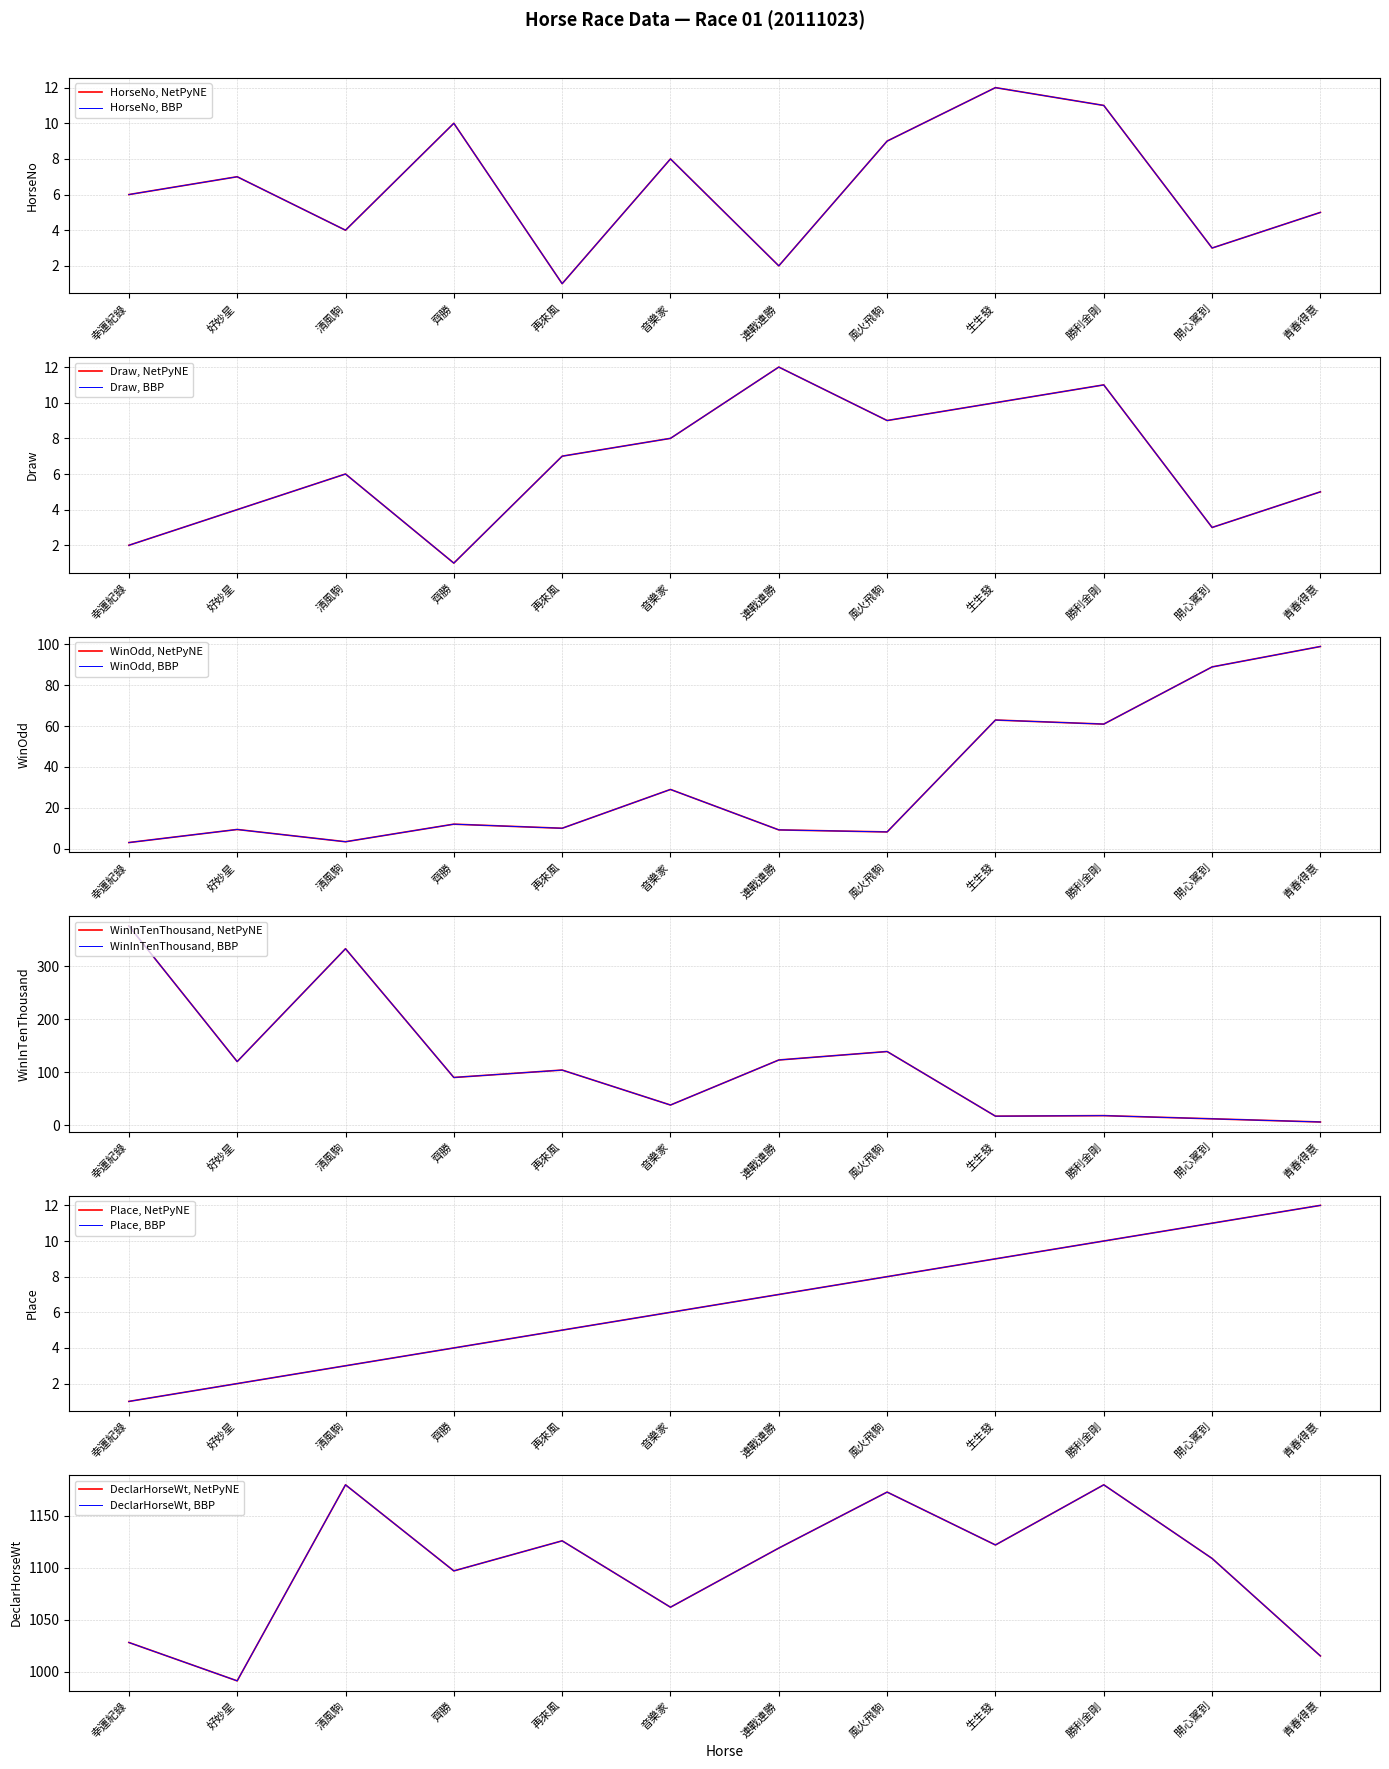

What is the total value across all series at 齊勝?

1214.0